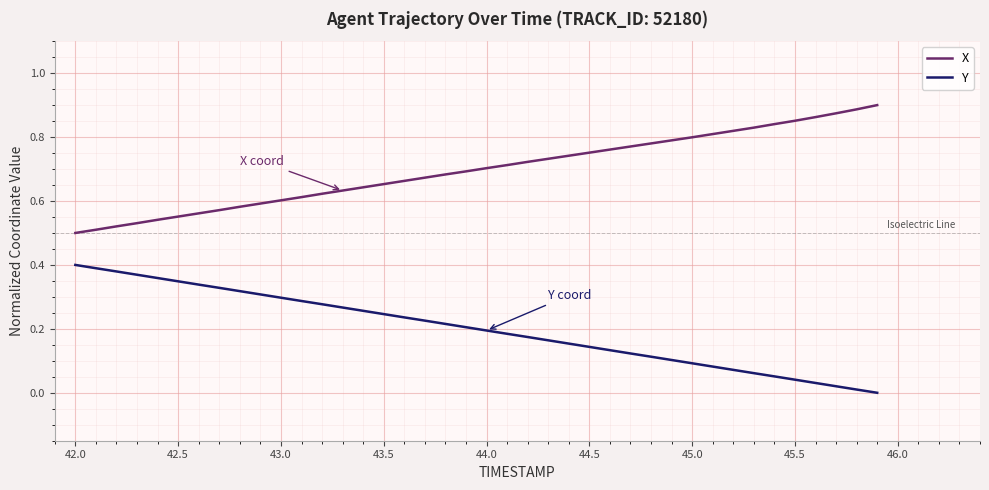

Rank the series by their average value, from lowest to highest.

Y, X